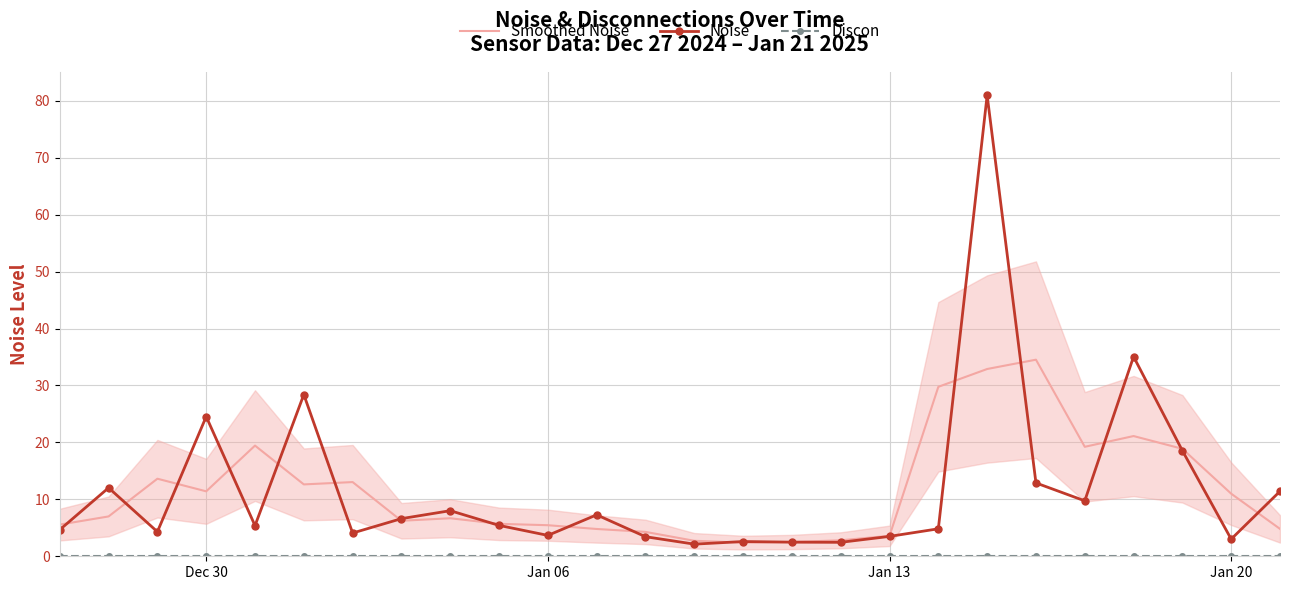

How many interior local valleys does the Smoothed Noise series have?

5